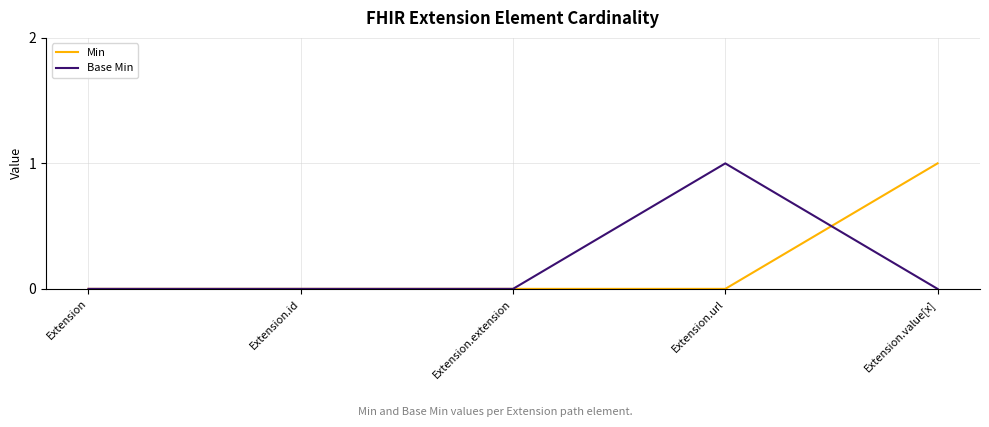

At Extension.value[x], list the series in order from largest to smallest.

Min, Base Min